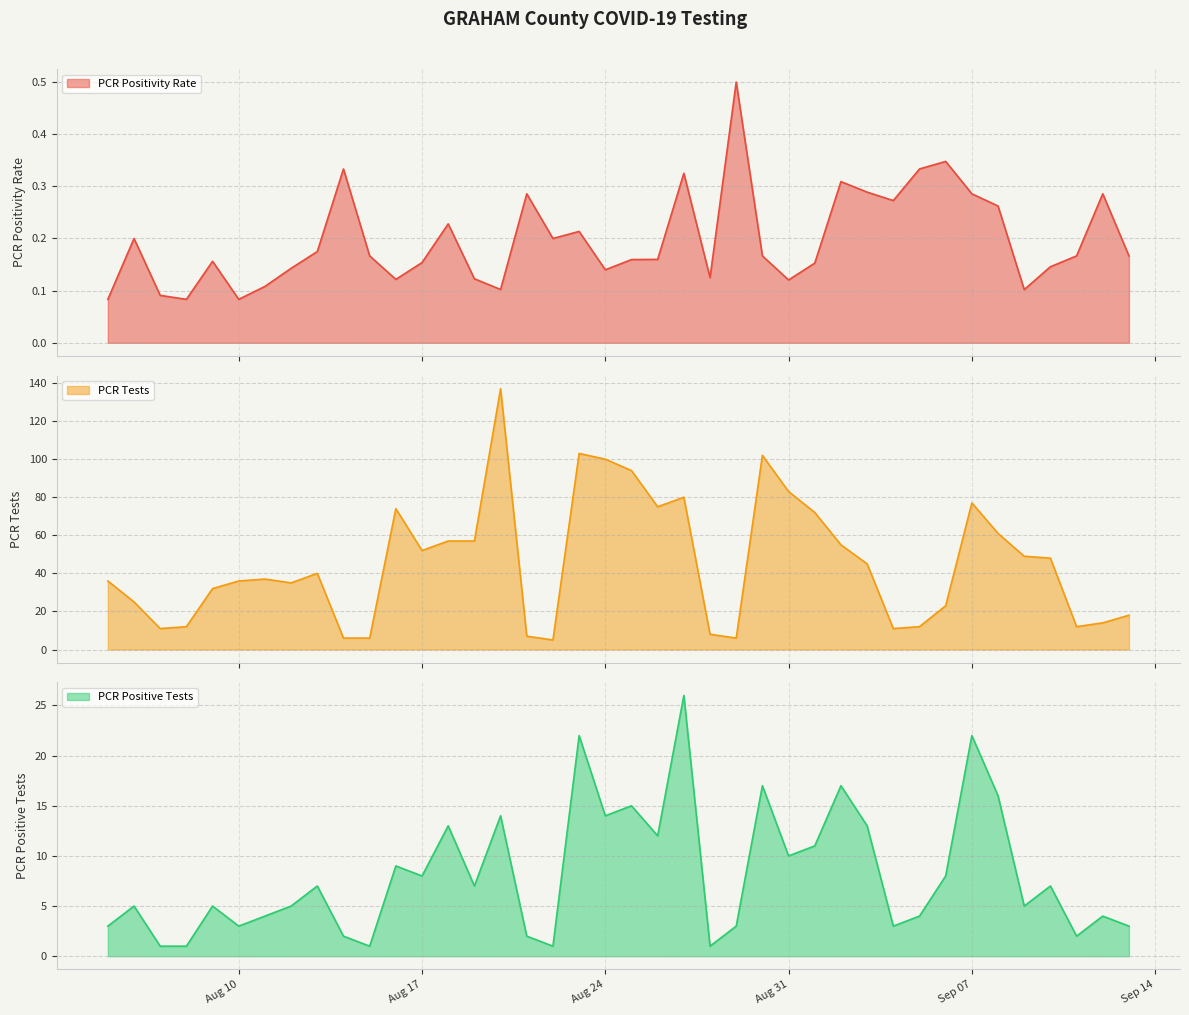

What is the highest value of the PCR Positivity Rate series?

0.5